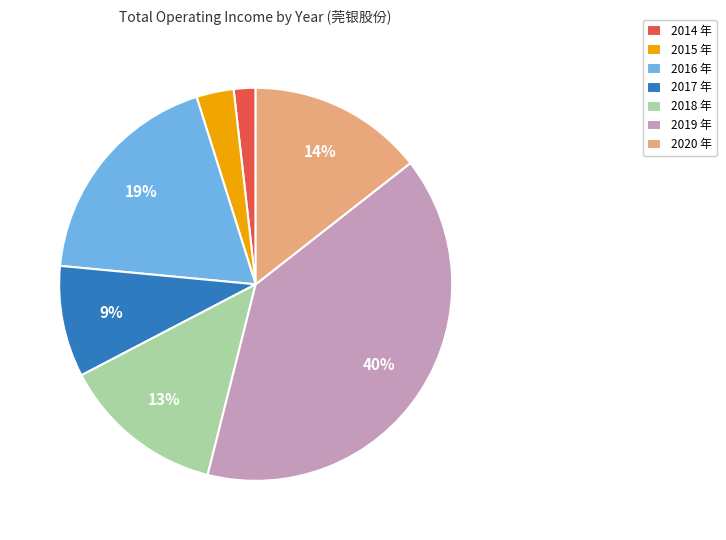

To the nearest percent, what is the average slice percentage?

14%